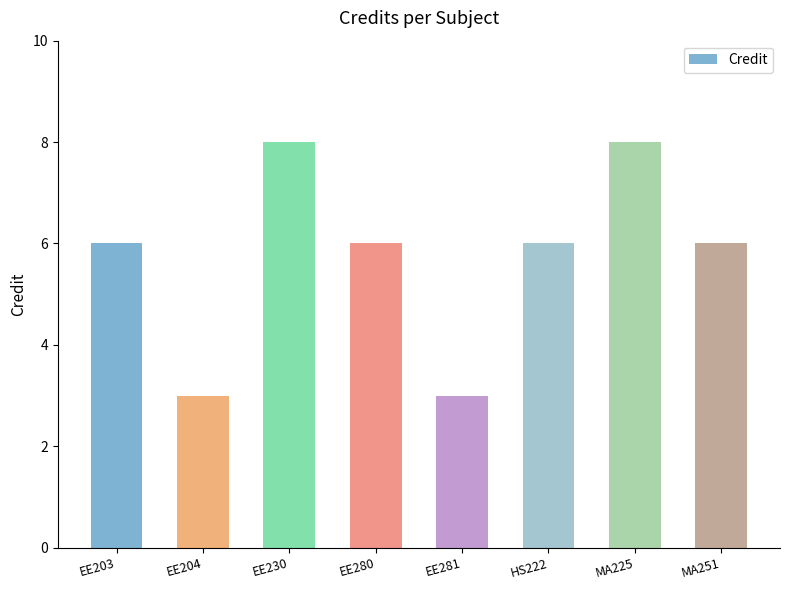

What is the label of the 8th bar from the right?

EE203